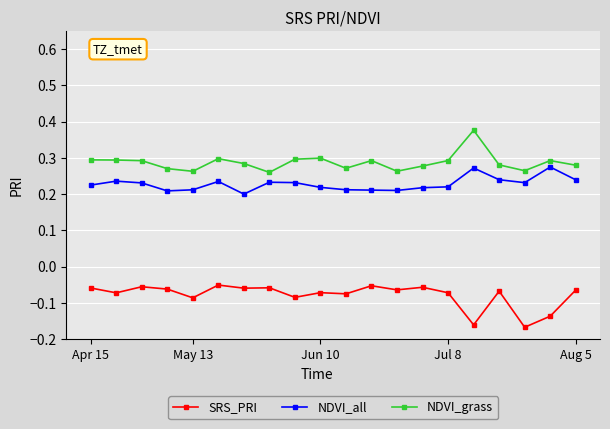

Count the NDVI_all values in the range 0 to 1.

20